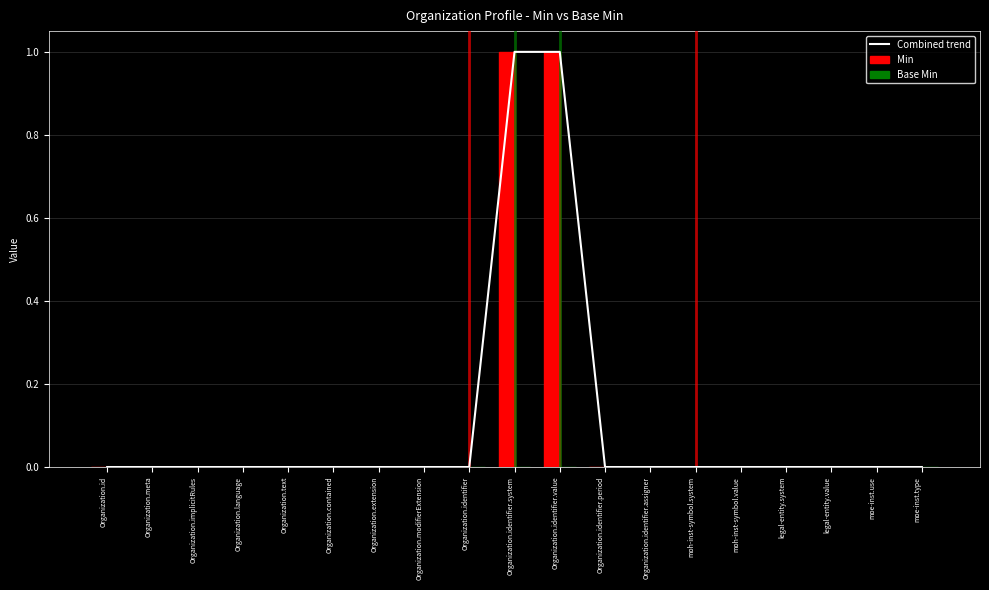

Which category has the lowest value across all series?

Organization.id